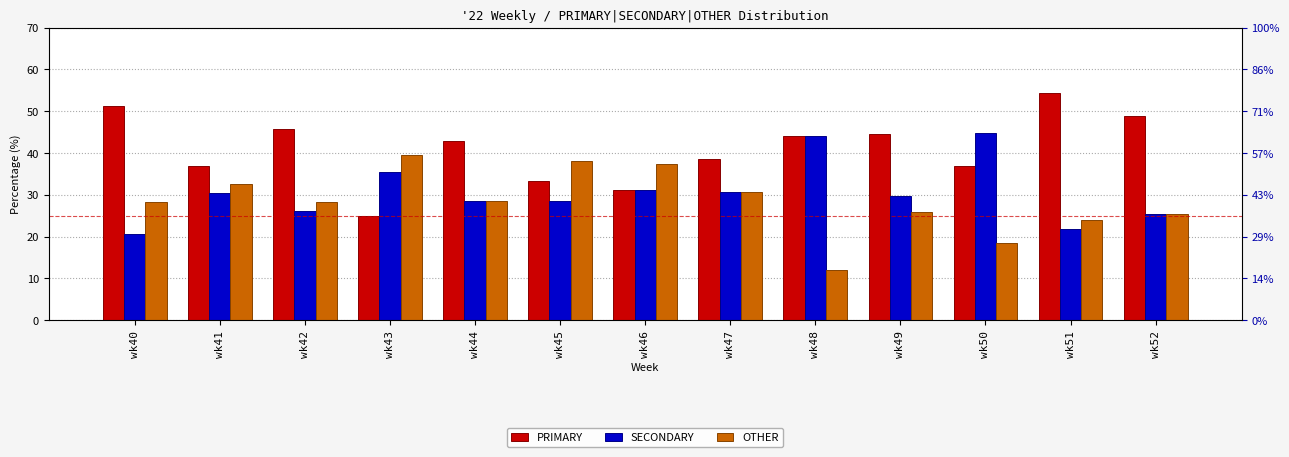

Which has a higher value, wk46 or wk51?

wk51